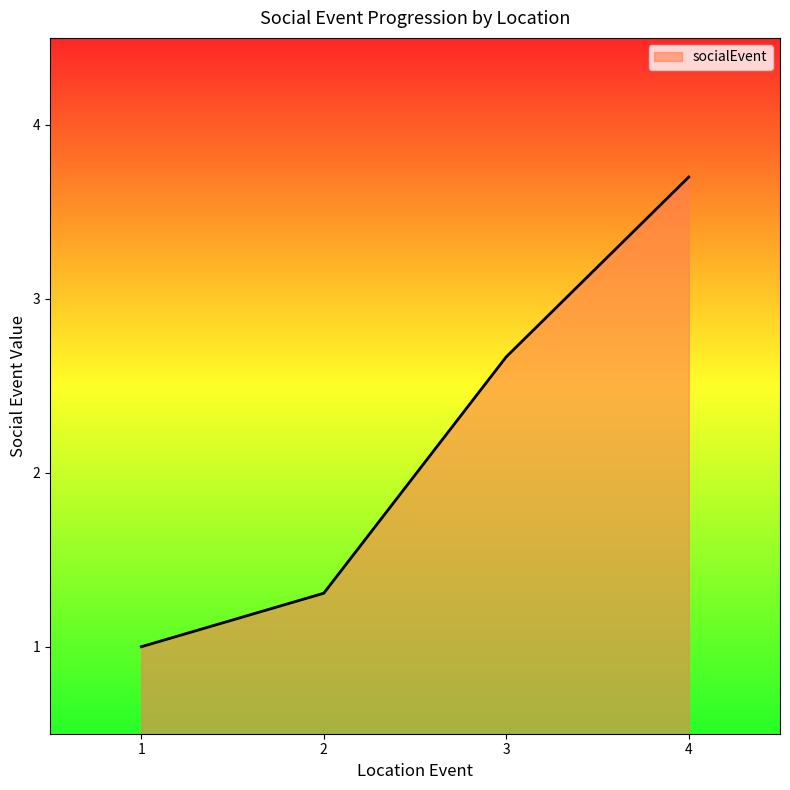

At which category does the chart reach its peak across all series?

4